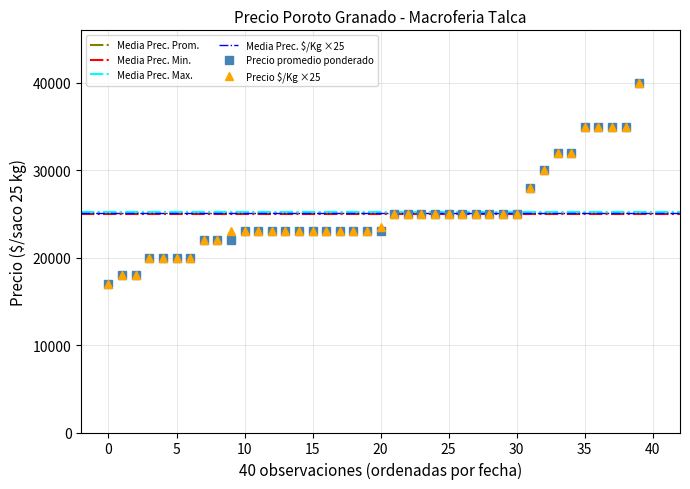

What is the maximum value for Precio promedio ponderado?

40000